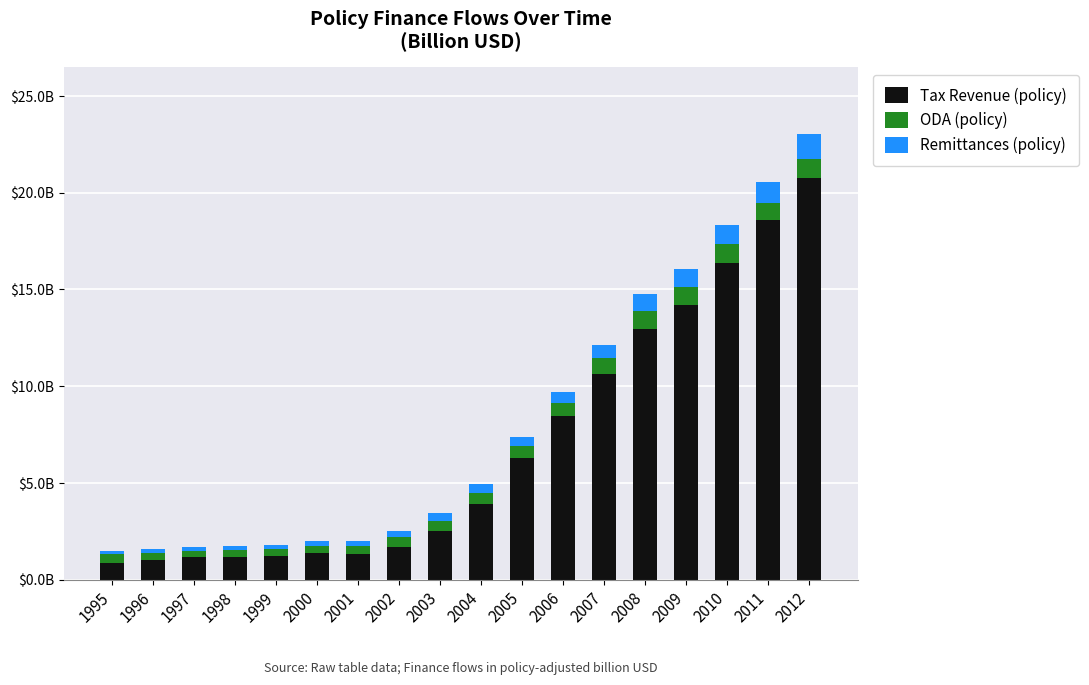

At 2003, list the series in order from largest to smallest.

Tax Revenue (policy), ODA (policy), Remittances (policy)